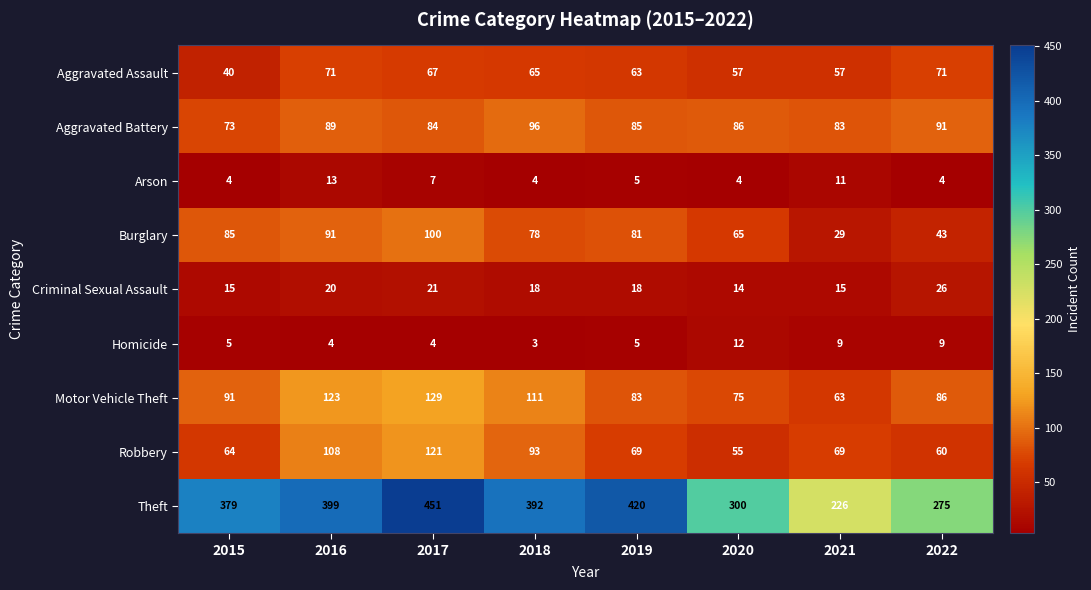

At how many categories does at least one series exceed 53?

8